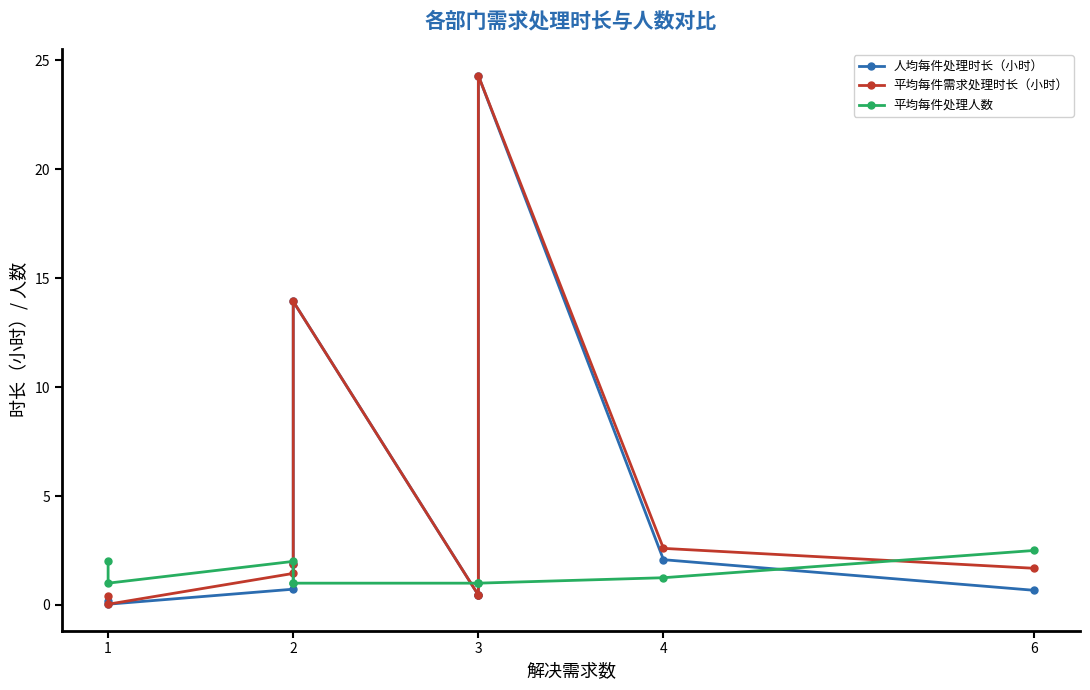

Reading left to right, what are all the values shown in this chart?

人均每件处理时长（小时）: 0.7	2.1	24.3	0.4	0.5	13.9	1.9	0.7	0.0	0.2
平均每件需求处理时长（小时）: 1.7	2.6	24.3	0.4	0.5	13.9	1.9	1.4	0.0	0.4
平均每件处理人数: 2.5	1.2	1.0	1.0	1.0	1.0	1.0	2.0	1.0	2.0